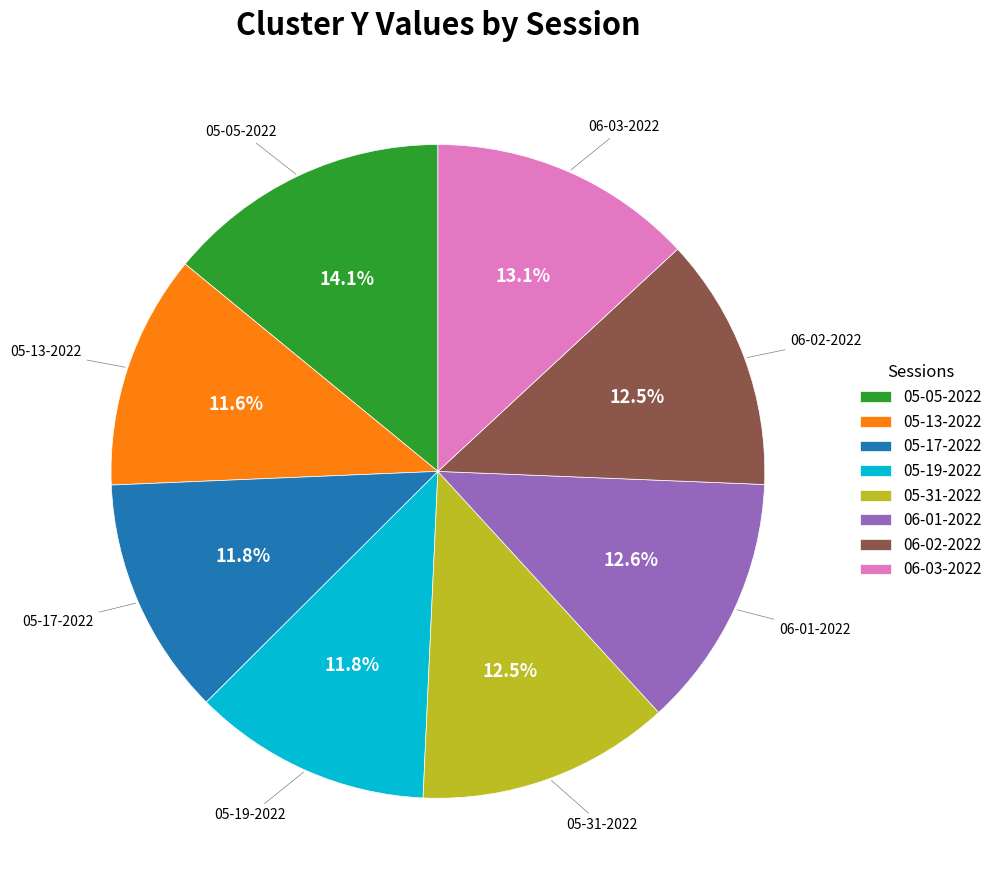

Does any single category account for the majority?

No